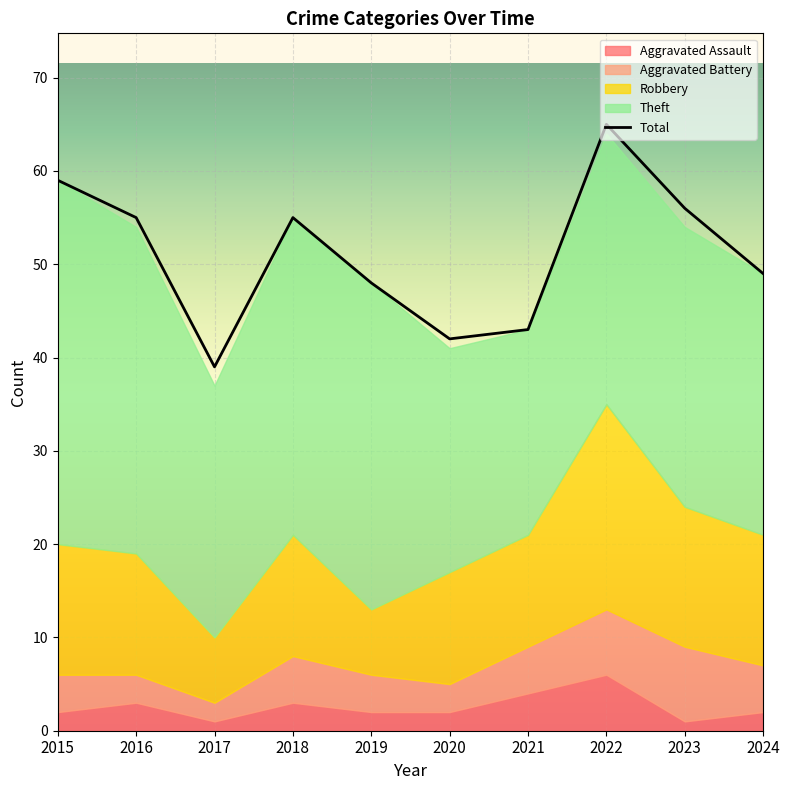

What are all the series names shown in the legend?

Aggravated Assault, Aggravated Battery, Robbery, Theft, Total